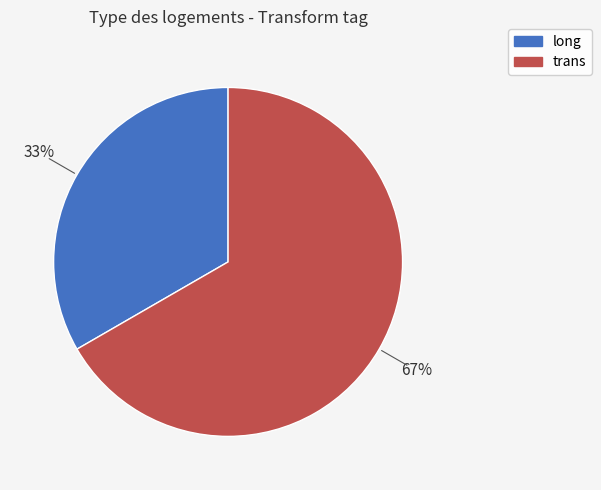

To the nearest percent, what portion does long represent?

33%